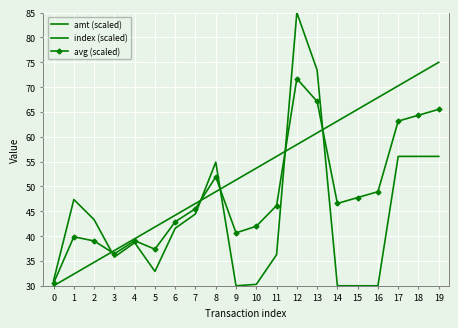

At which category does amt (scaled) reach its first local peak?

1